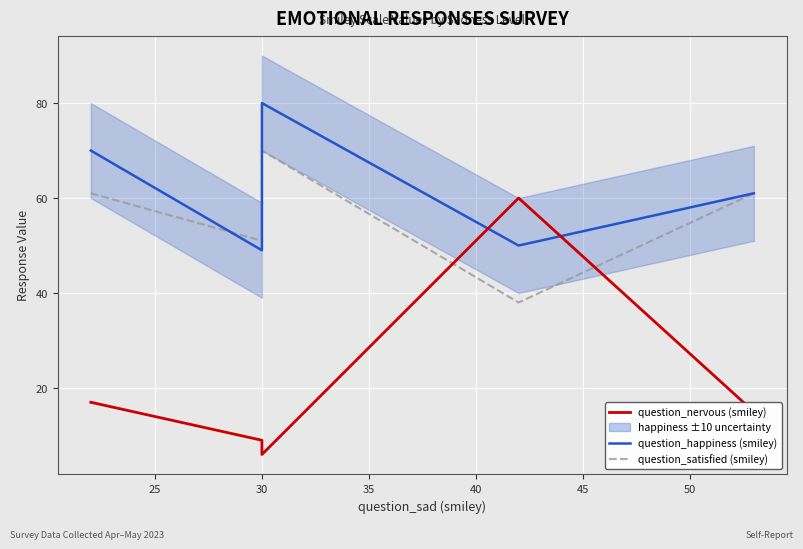

Reading left to right, transcribe all the data shown in this chart.

question_nervous (smiley): 17	9	6	60	15
question_happiness (smiley): 70	49	80	50	61
question_satisfied (smiley): 61	51	70	38	61